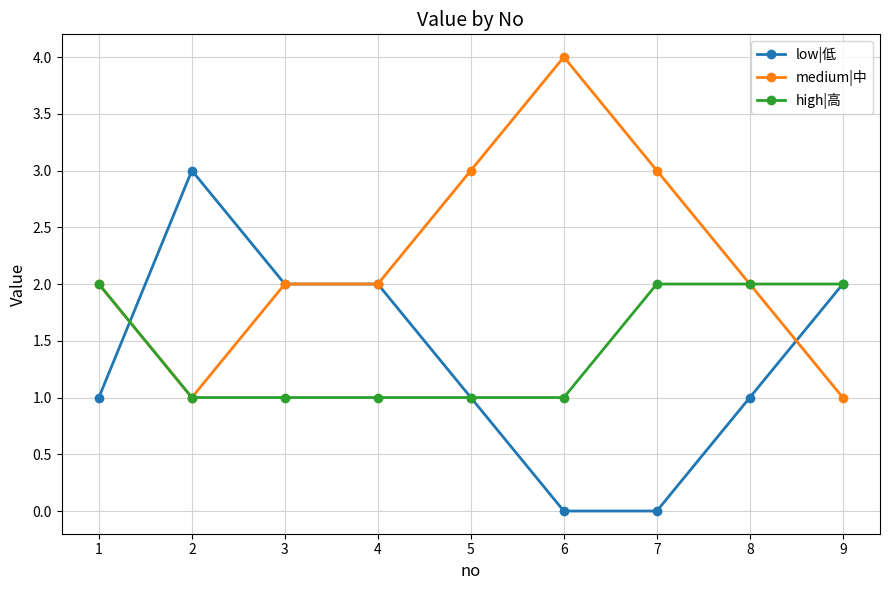

Rank the series at 7 from lowest to highest value.

low|低, high|高, medium|中